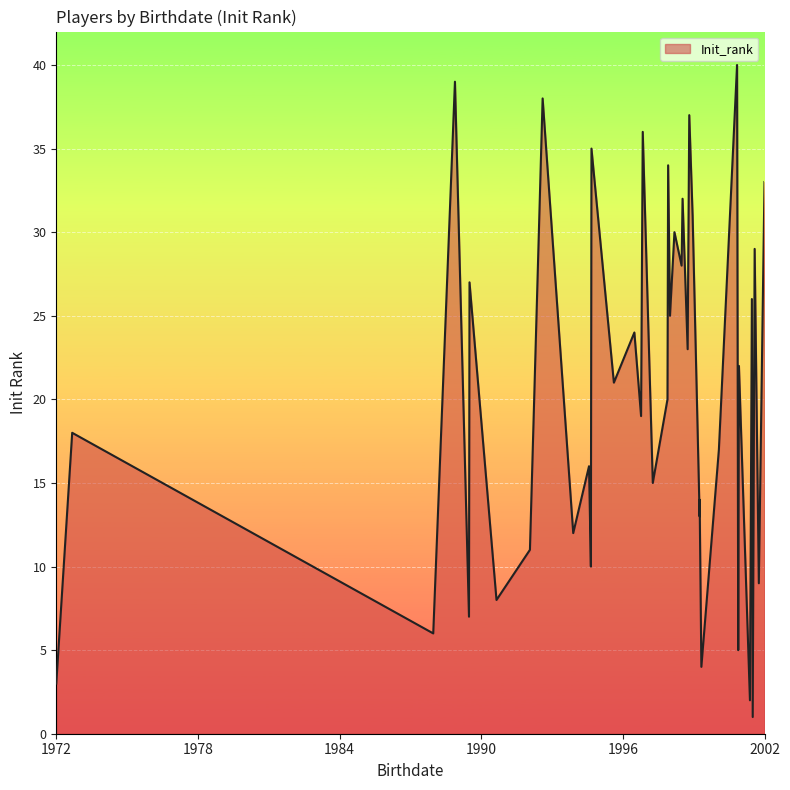

How many series are shown in this chart?

1